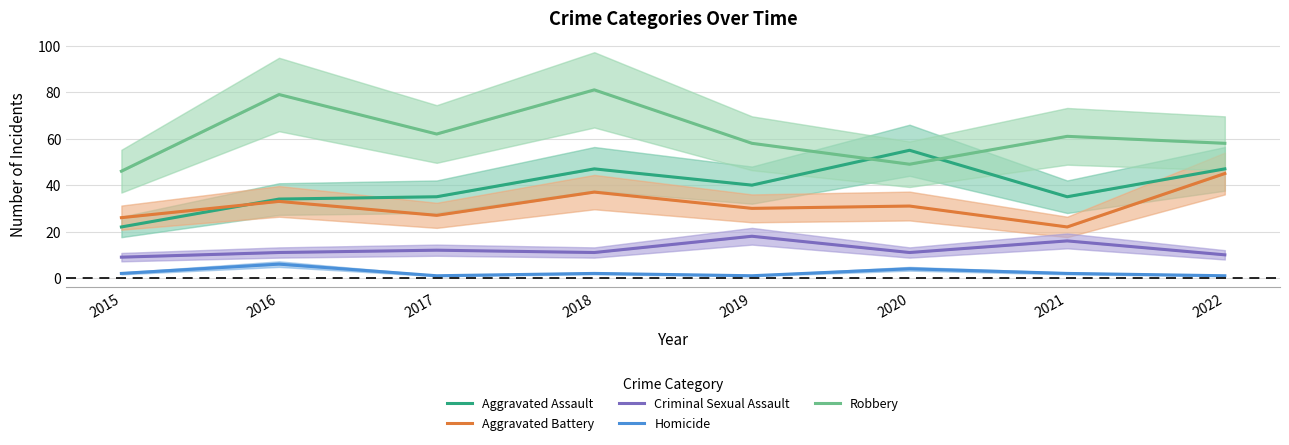

At how many categories does at least one series exceed 27?

8